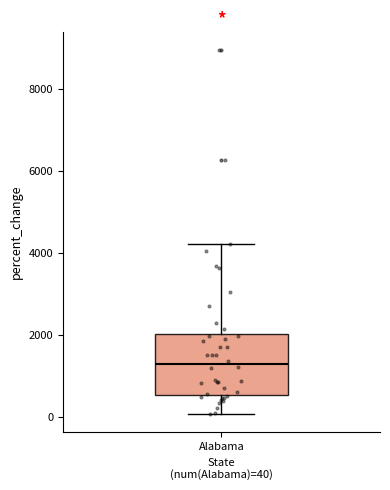

Transcribe this box plot: give where the median line is, the range the box spans, and where the two whiskers end, as read against the y-axis. The values are not printed on the chart, so give them approximately, as read against the axis.

median 1400, box 600 to 2000, whiskers 0 to 4200